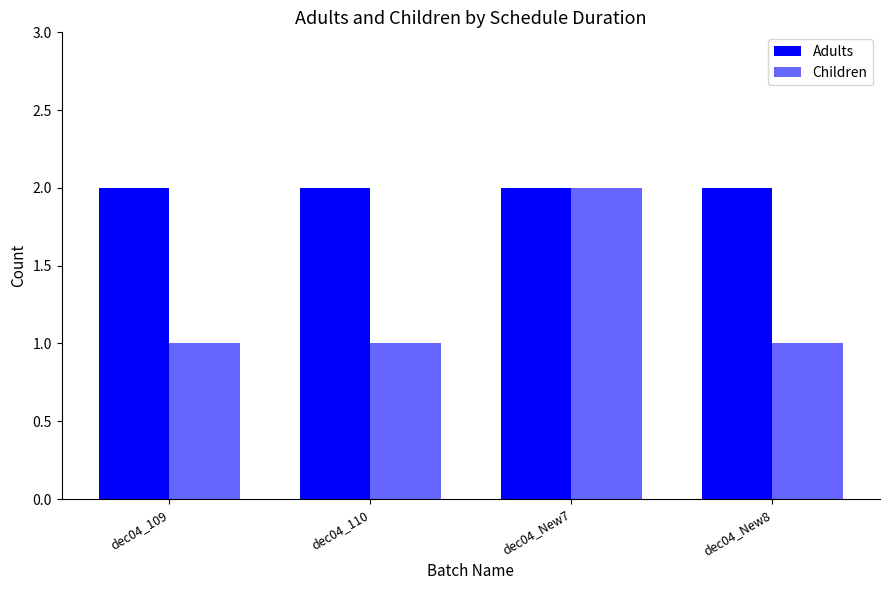

How many groups of bars are there?

4